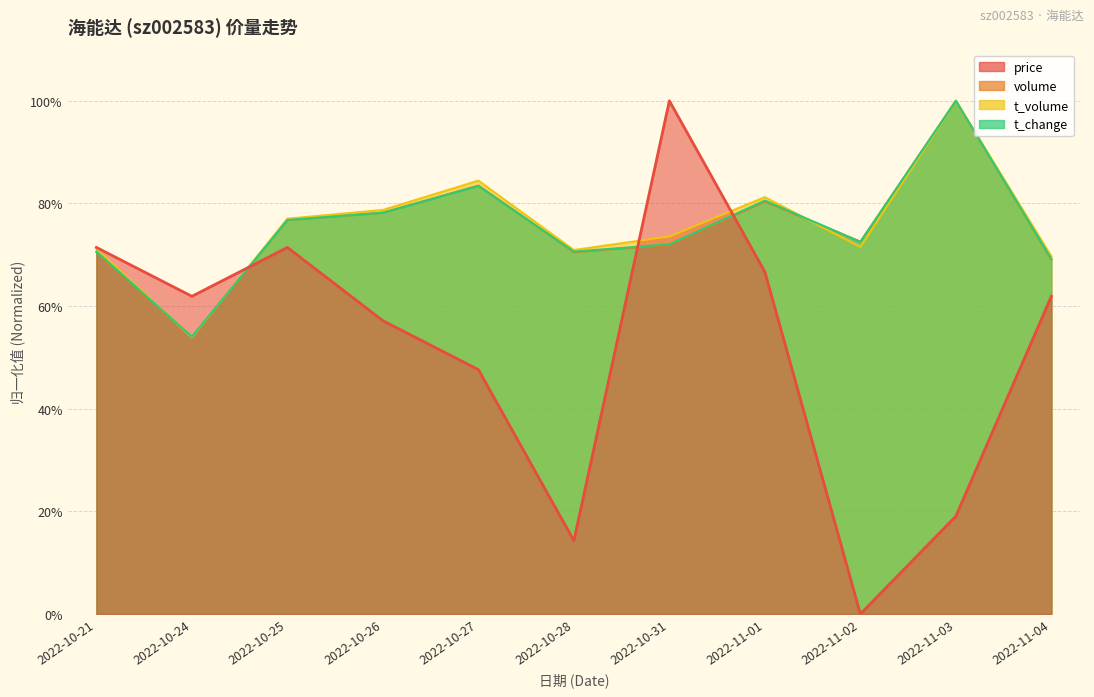

Between which two adjacent categories do price and volume first intersect?

2022-10-24 and 2022-10-25